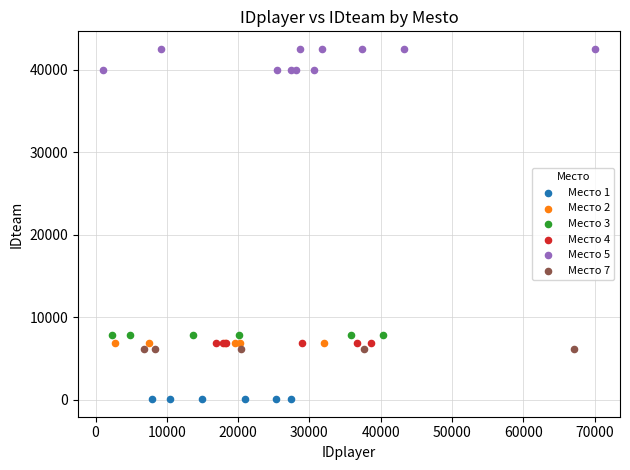

Which series contains the highest Y value?

Место 5